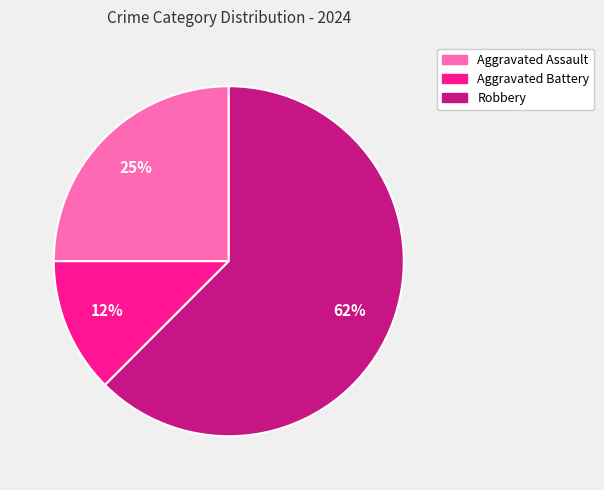

To the nearest percent, what portion does Aggravated Assault represent?

25%